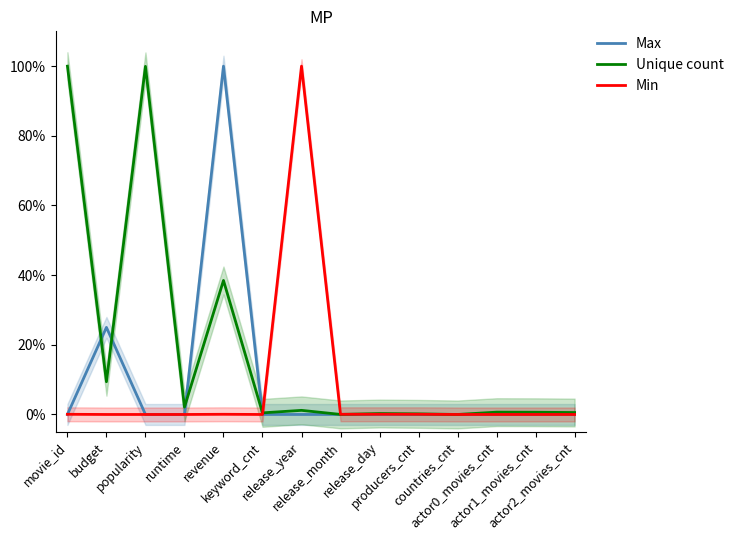

Is it true that Unique count equals 1.0 at popularity?

True